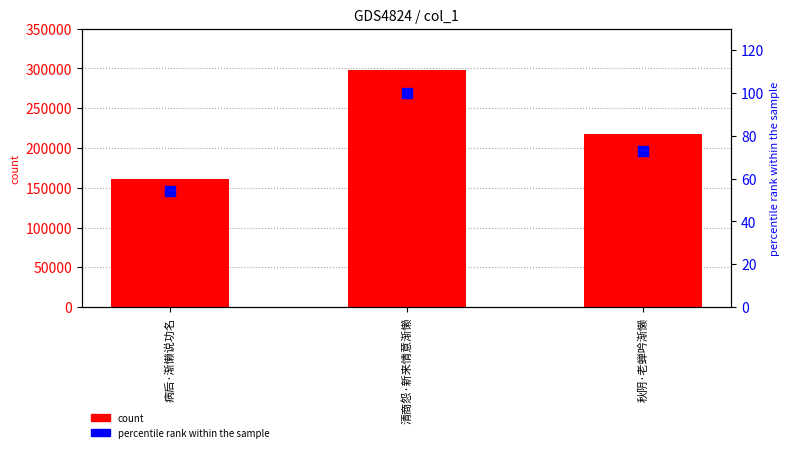

At how many categories does at least one series exceed 16456?

3